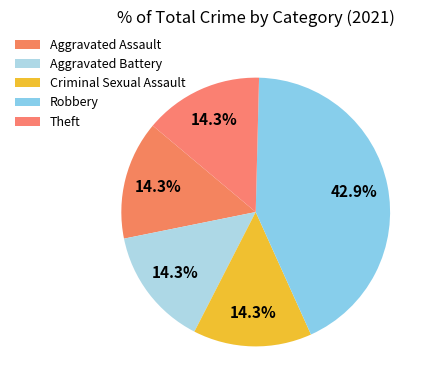

How many slices are in this pie chart?

5